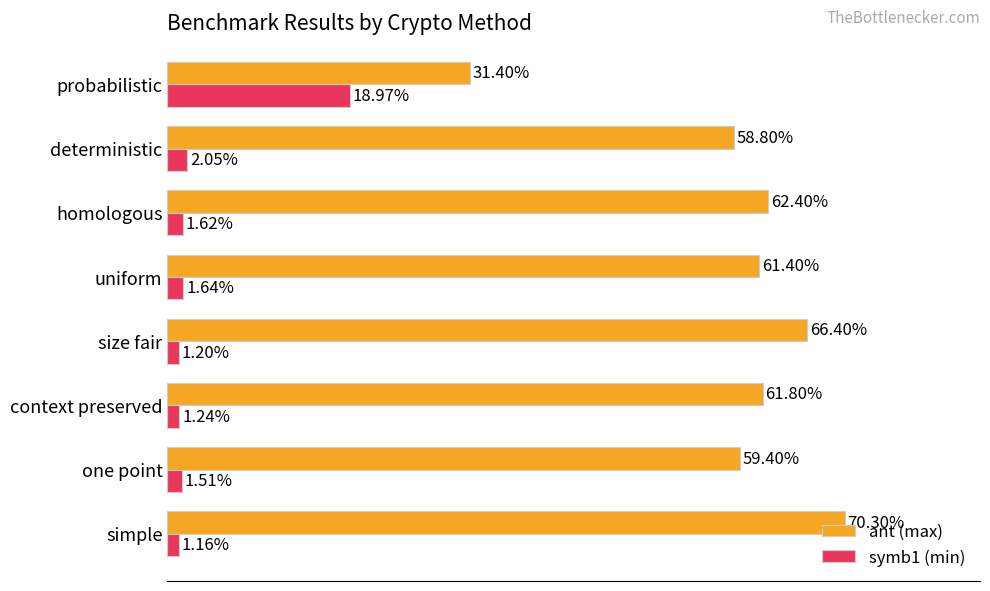

Which category has the highest value across all series?

simple